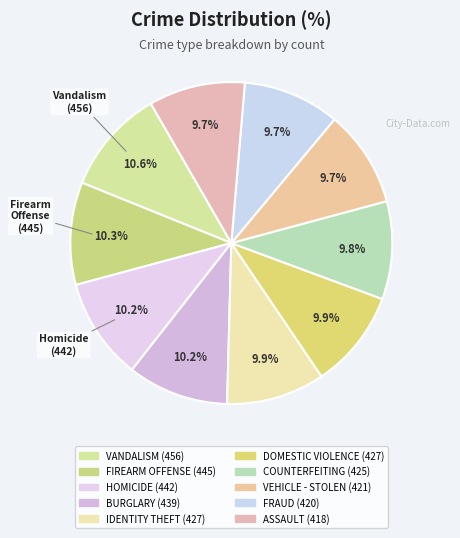

Does any single category account for the majority?

No